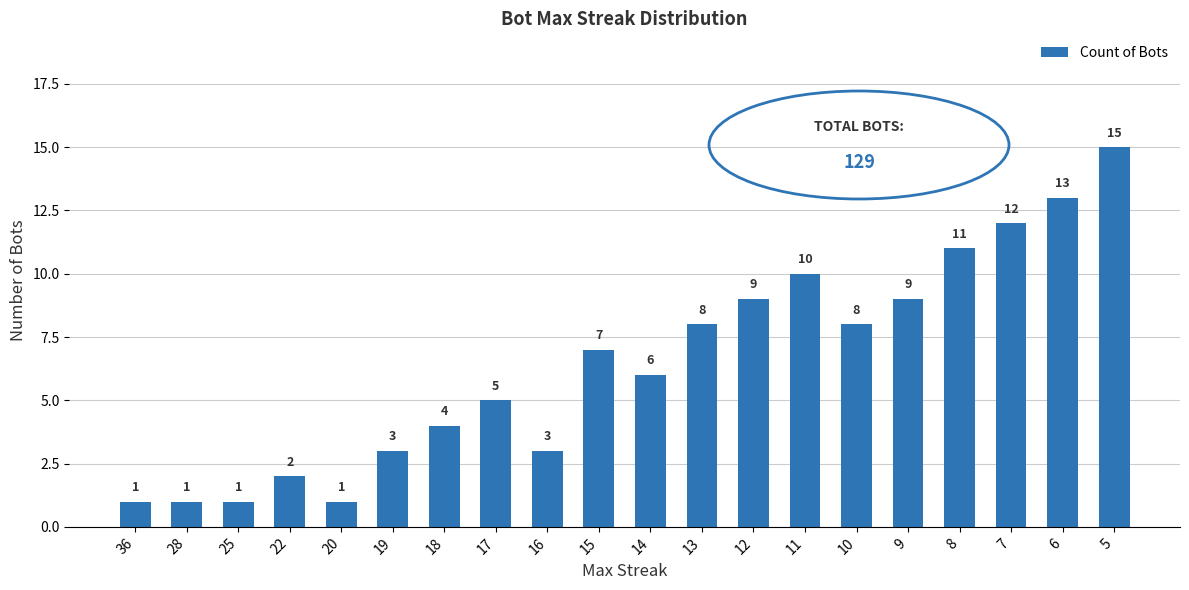

What is the ratio of the value at 13 to the value at 19?

2.7